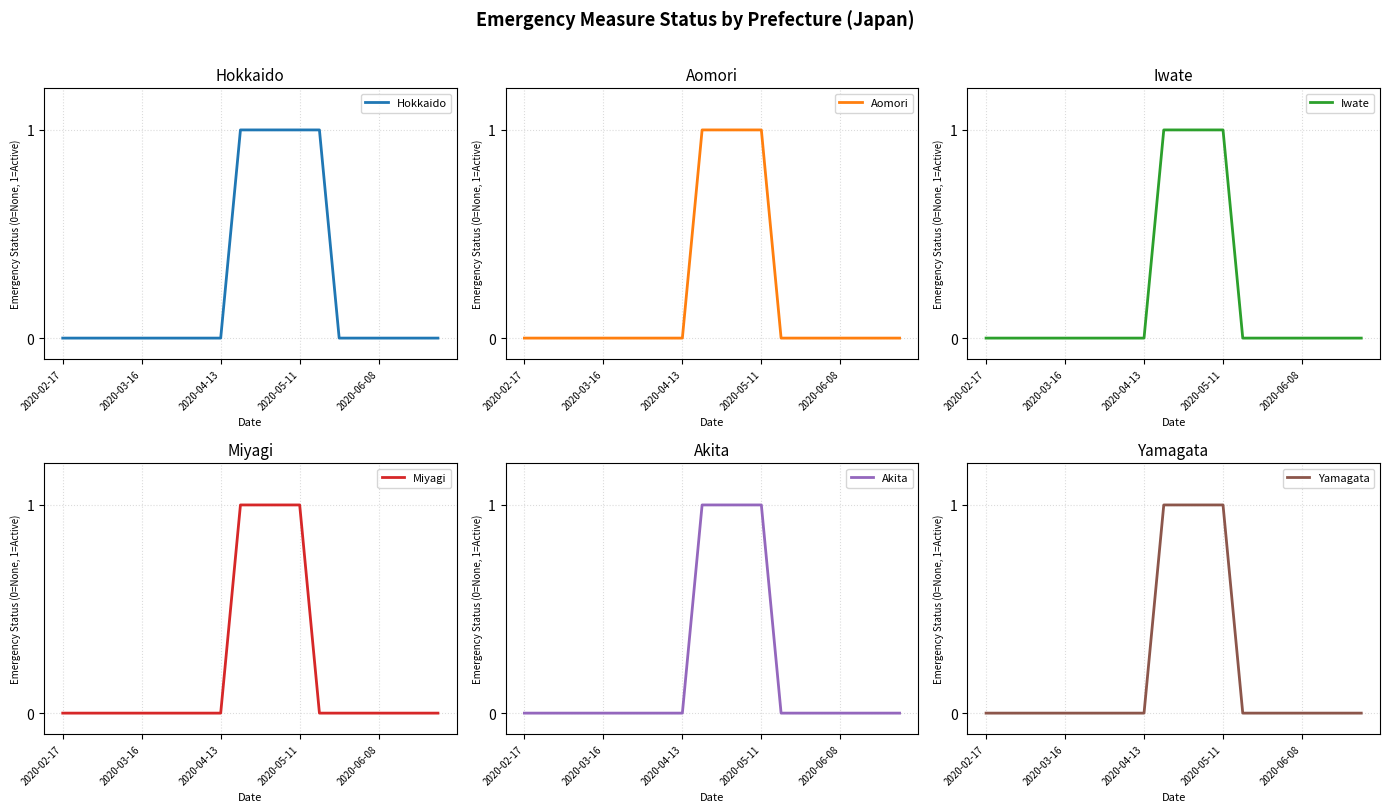

At which category does the chart reach its minimum across all series?

2020-02-17